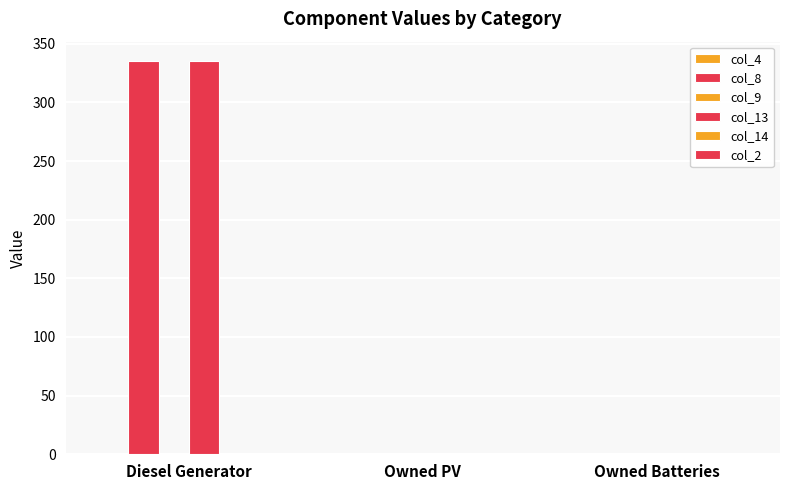

Rank the series at Owned PV from lowest to highest value.

col_4, col_8, col_9, col_13, col_14, col_2